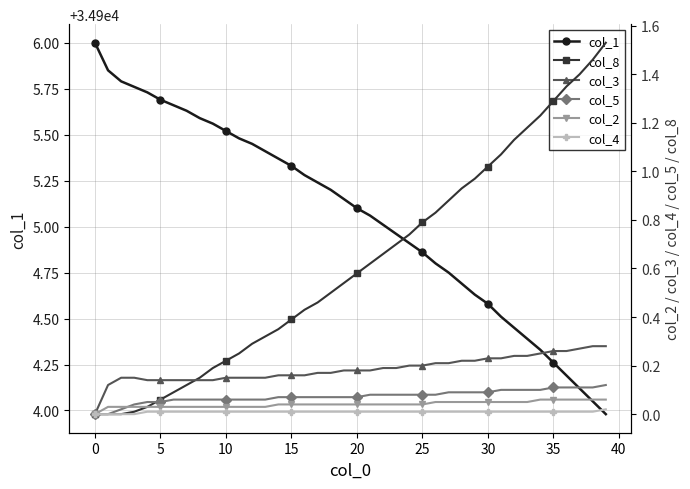

True or false: col_8 and col_1 intersect in this chart.

False